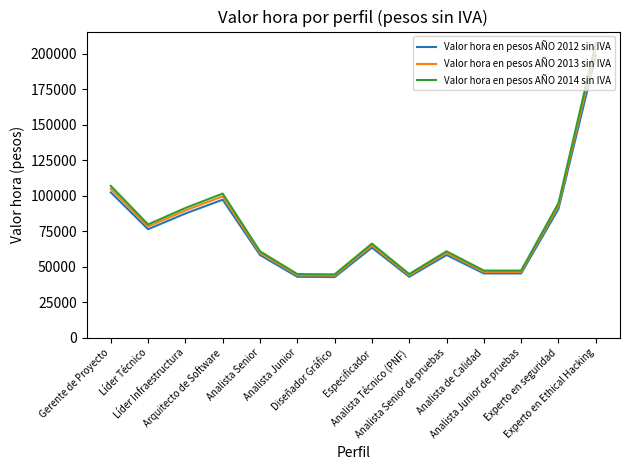

What is the difference between the maximum and minimum values in the Valor hora en pesos AÑO 2013 sin IVA series?

159533